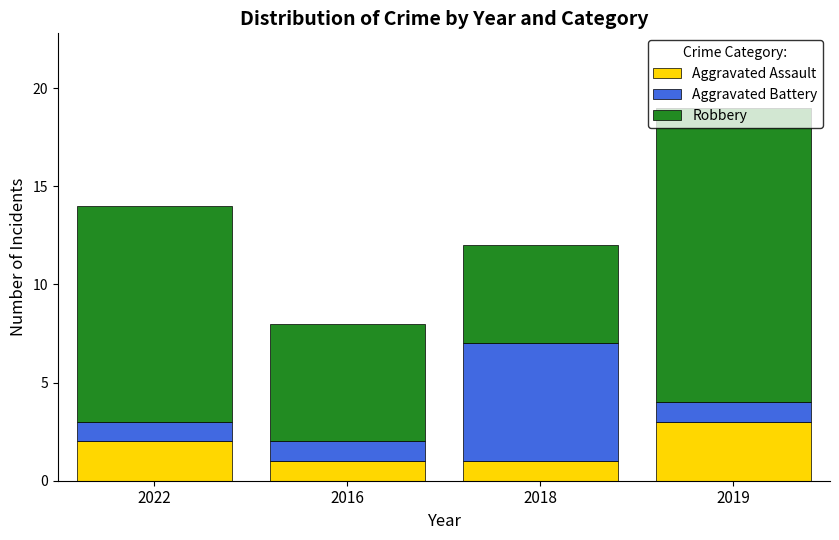

The Aggravated Assault series shows 1 at 2018. True or false?

True